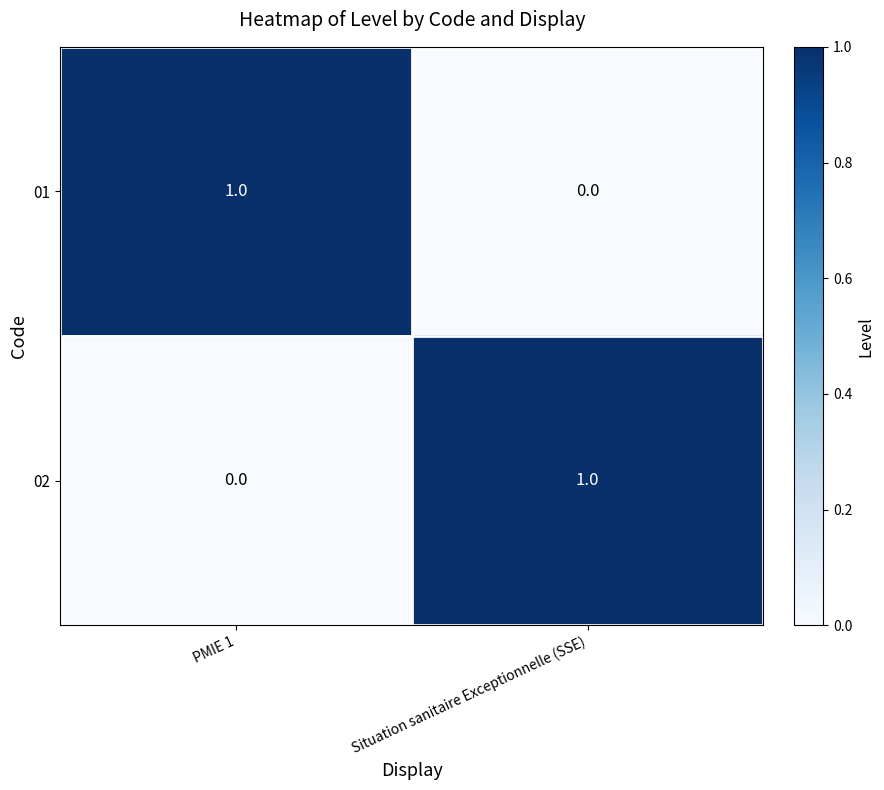

Reading right to left, list all the values displayed in this chart.

01: 0	1
02: 1	0